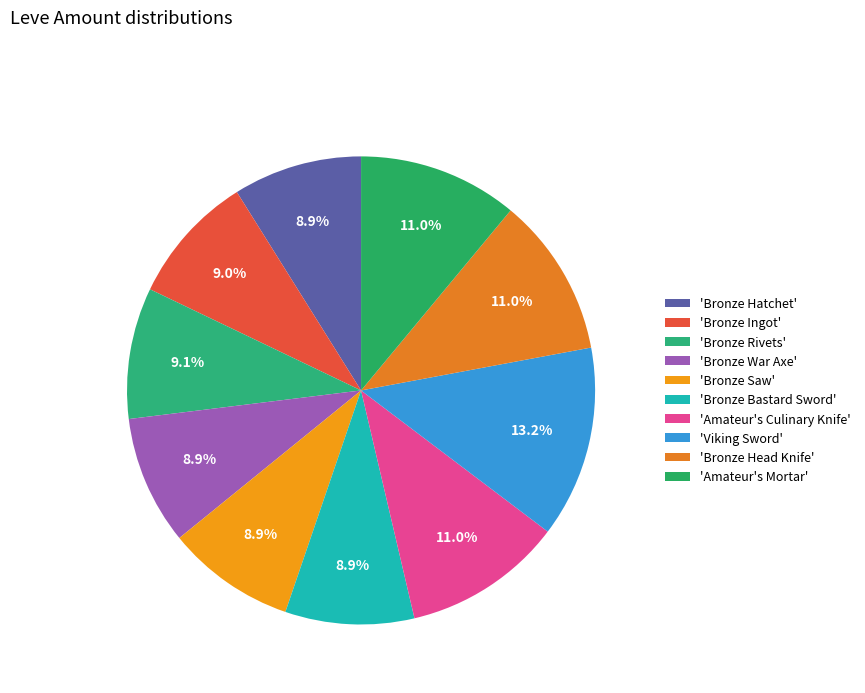

How many segments does this pie chart have?

10